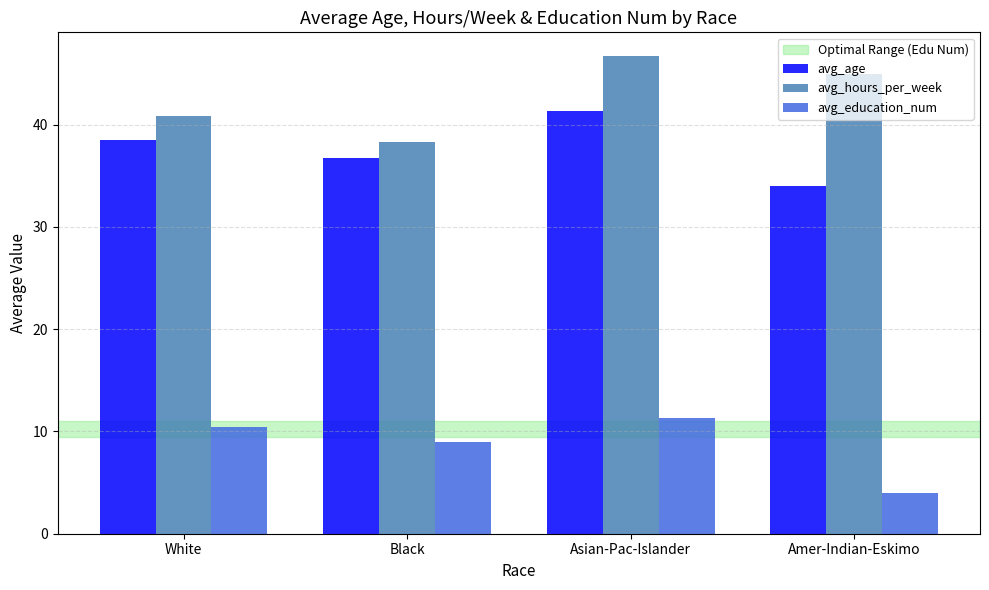

Which label corresponds to the largest value in the chart?

Asian-Pac-Islander